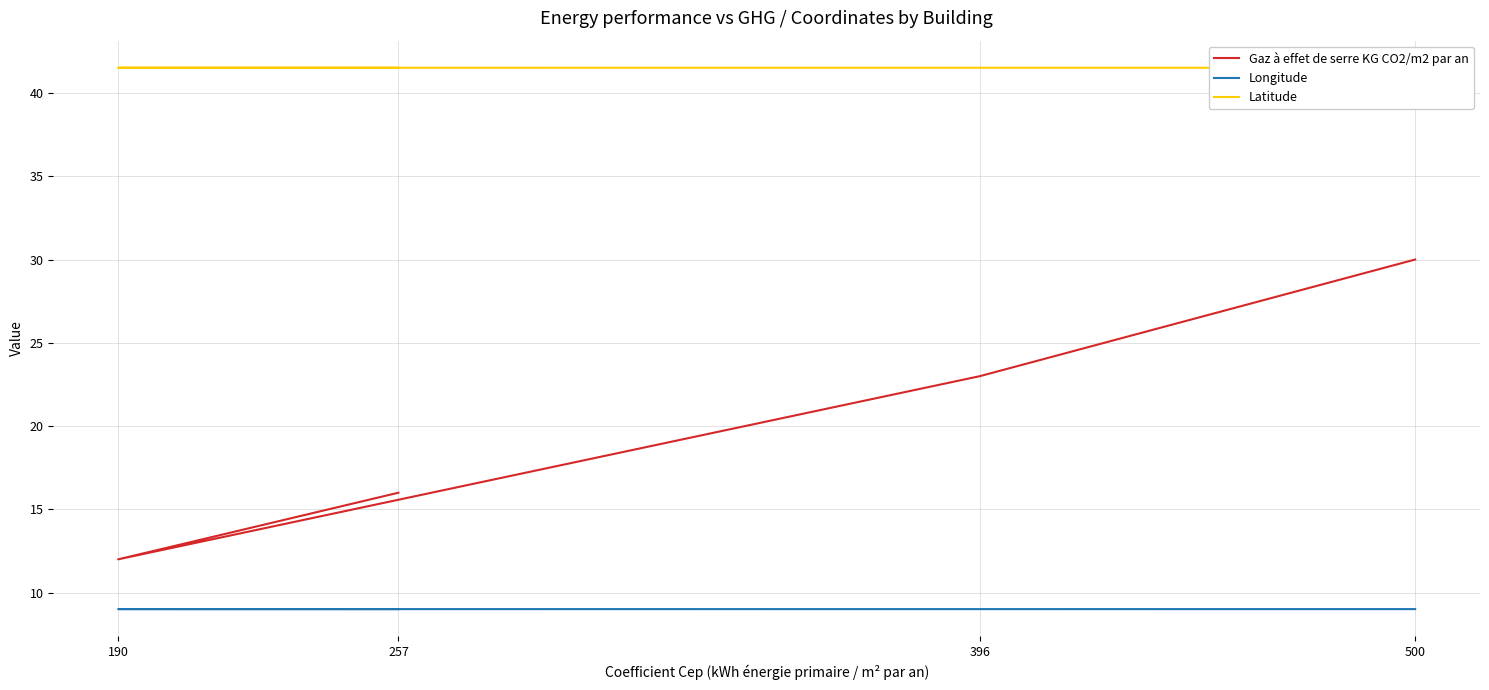

What are all the series names shown in the legend?

Gaz à effet de serre KG CO2/m2 par an, Longitude, Latitude